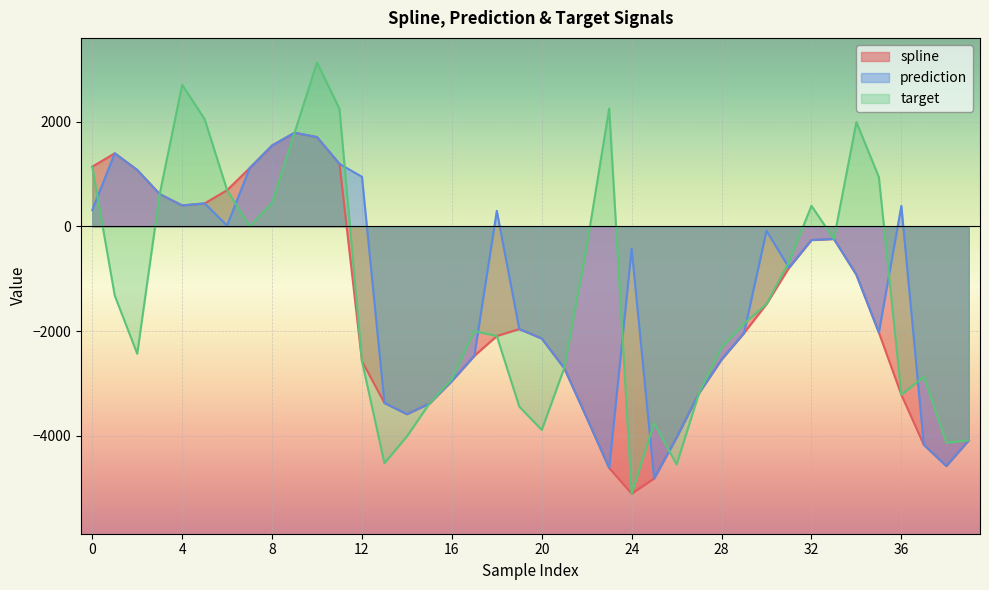

What is the sum of the spline values at 15 and 2?

-2306.7